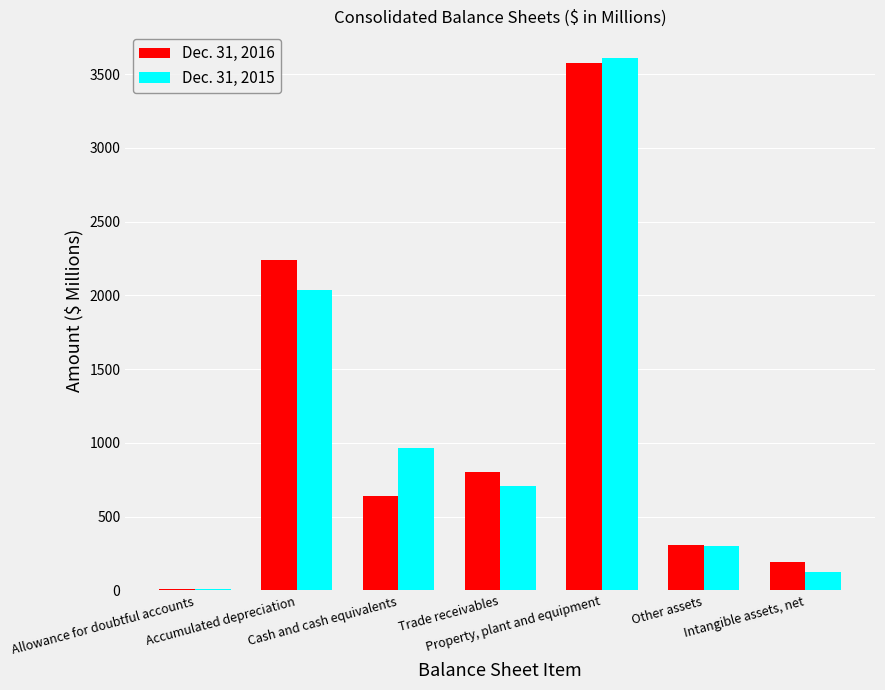

What is the greatest value displayed?

3609